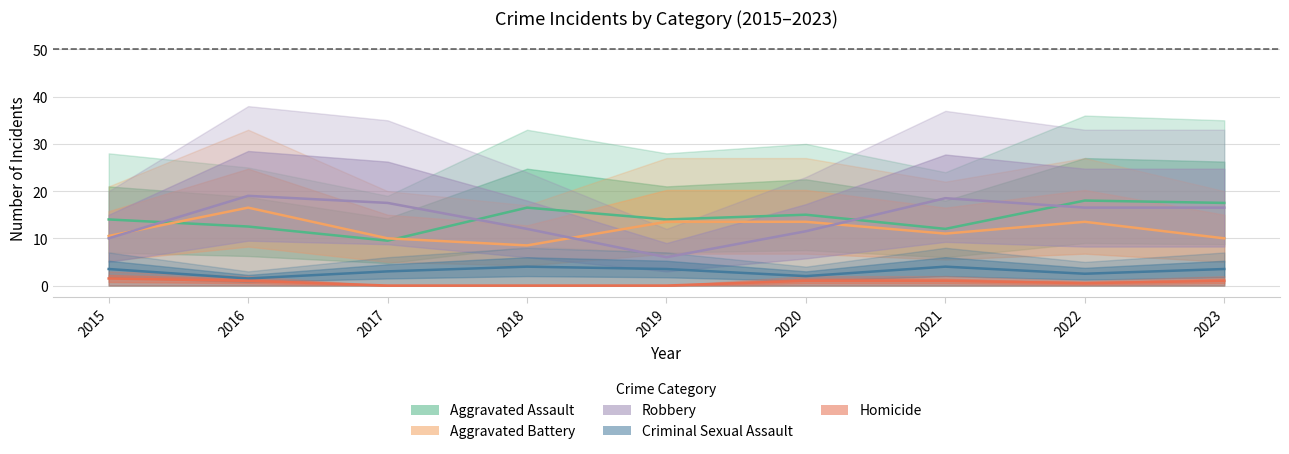

How many interior local peaks does the Aggravated Assault series have?

3